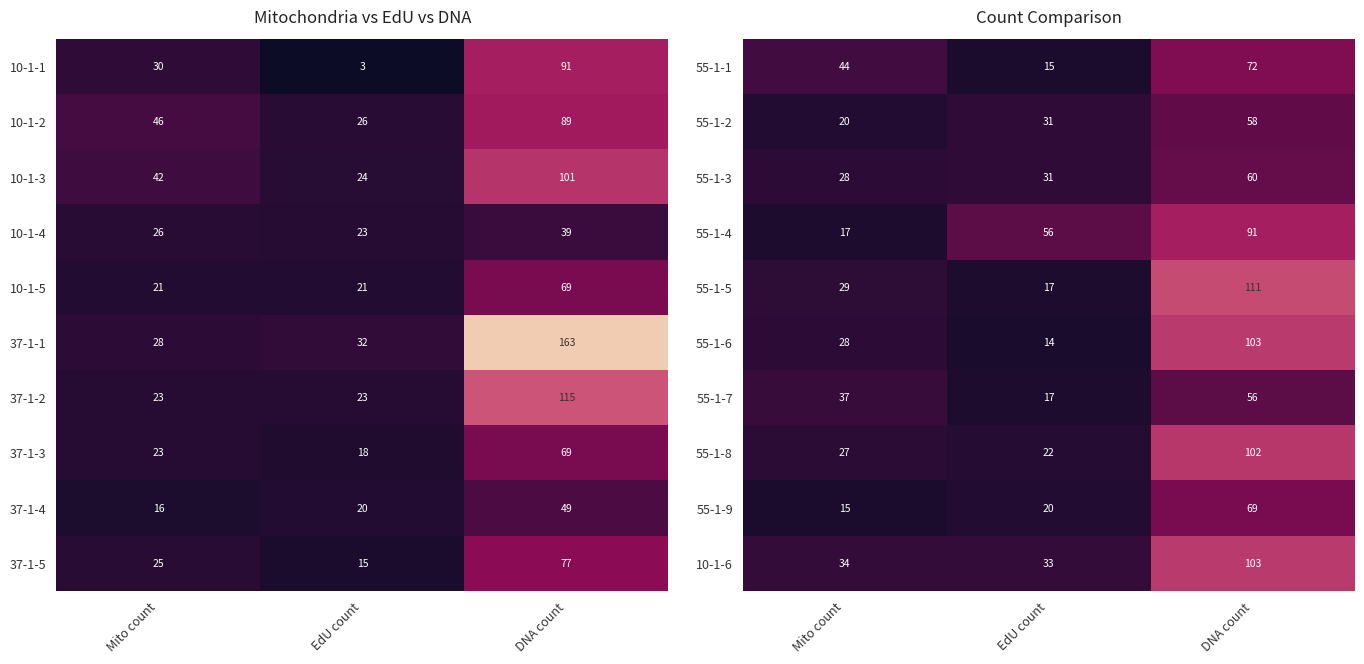

What value does the 55-1-7 series have at EdU count?

17